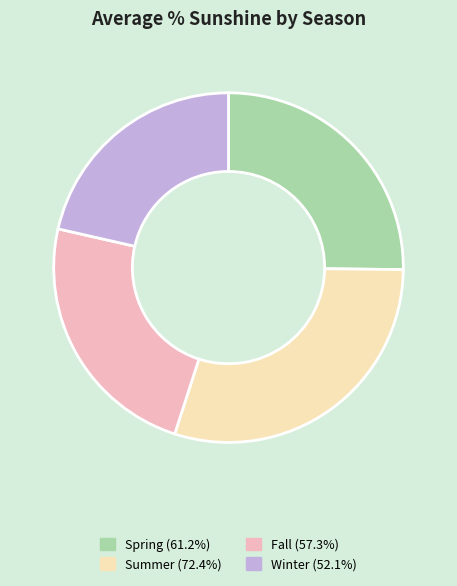

Between Spring and Fall, which is larger?

Spring